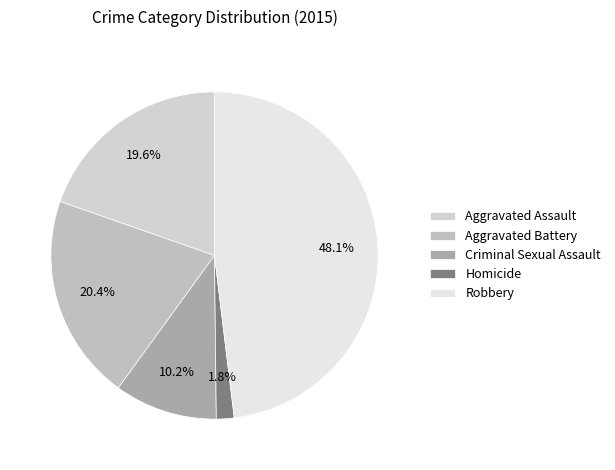

Count the number of slices in the pie.

5